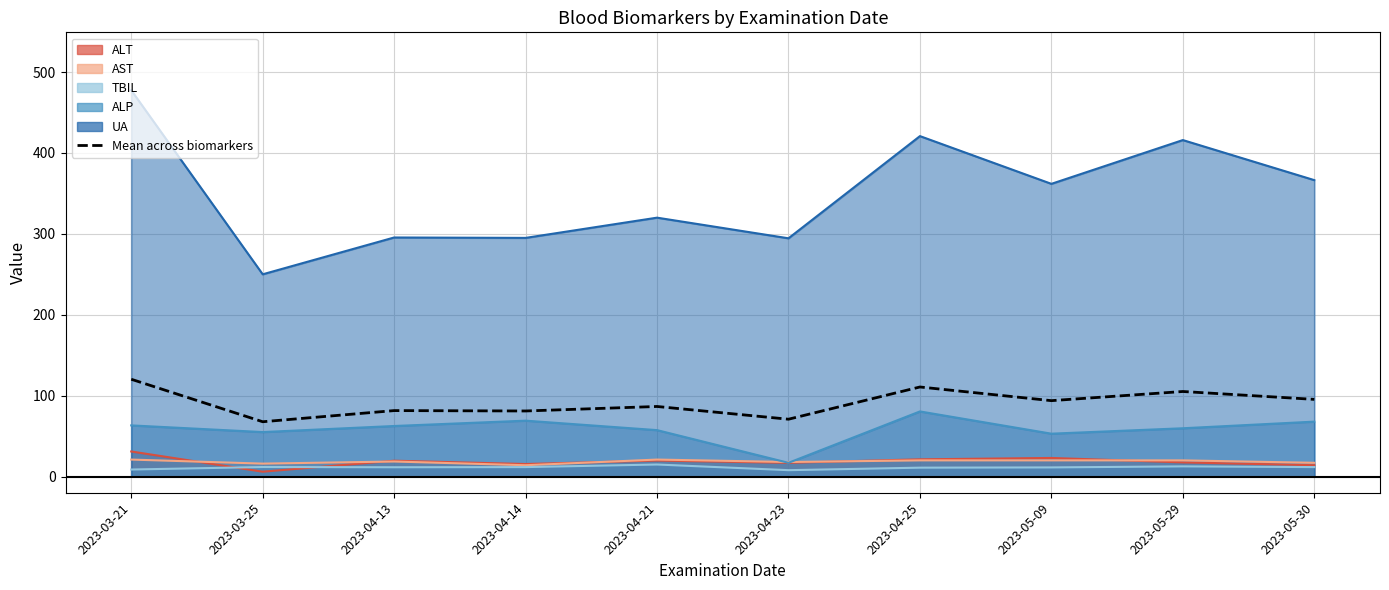

Reading left to right, what are all the values shown in this chart?

2023-03-21=120.3	2023-03-25=67.8	2023-04-13=81.5	2023-04-14=81.1	2023-04-21=86.6	2023-04-23=70.9	2023-04-25=110.7	2023-05-09=93.8	2023-05-29=105.1	2023-05-30=95.4